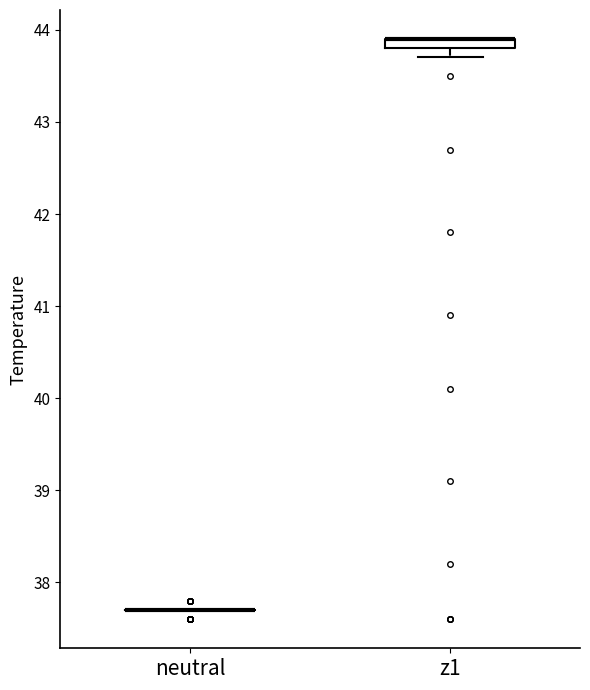

Where is the upper edge of the box for z1 on the y-axis? The values are not printed on the chart, so give them approximately, as read against the axis.

43.9